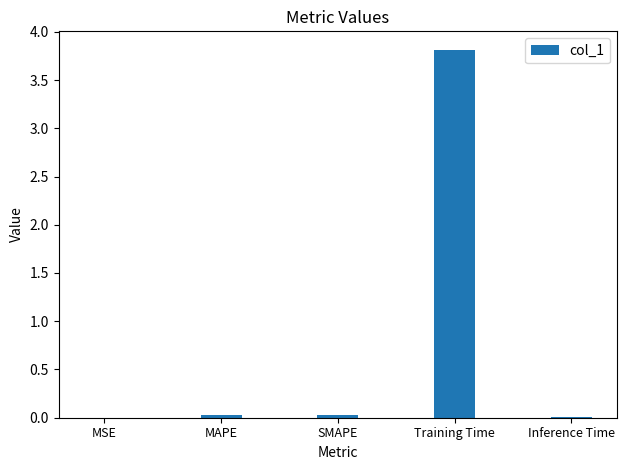

What is the difference between the values at Inference Time and Training Time?

3.8